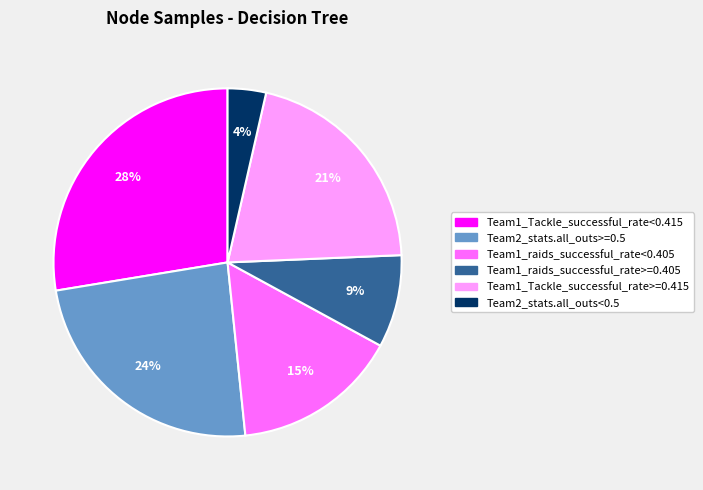

To the nearest percent, what percentage of the pie is Team2_stats.all_outs<0.5?

4%